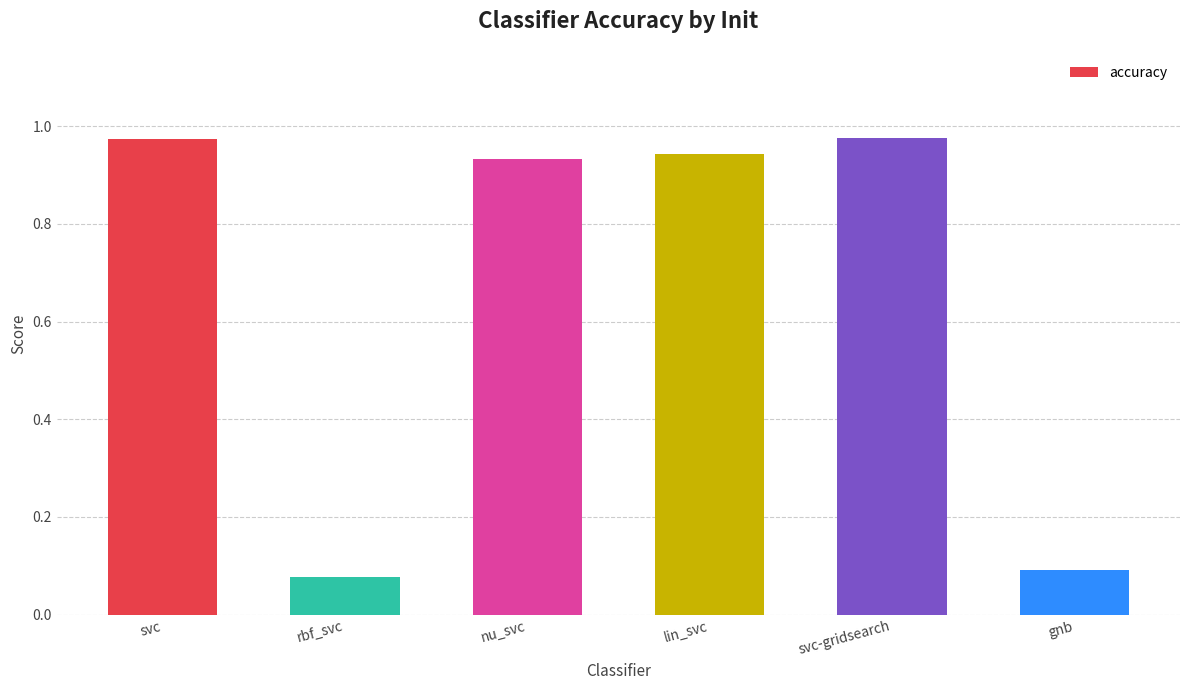

What is the label of the 1st bar from the right?

gnb